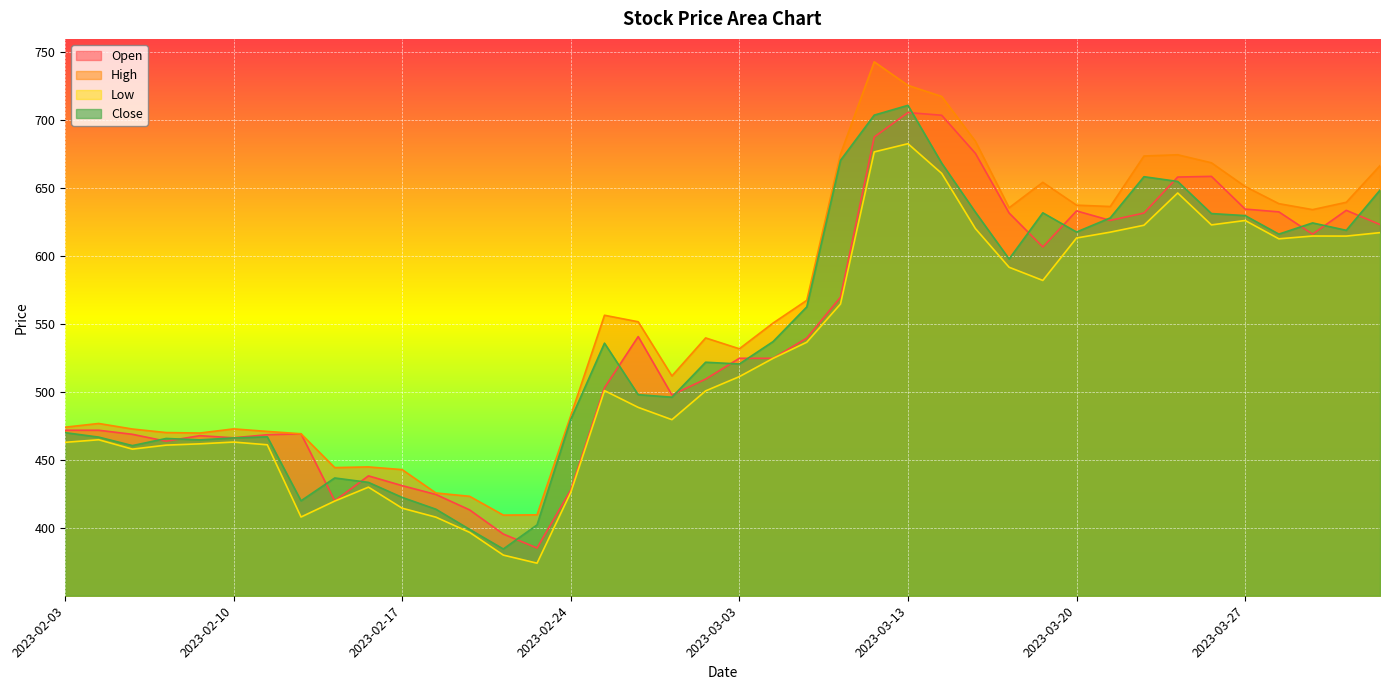

Which label corresponds to the smallest value in the chart?

2023-02-23